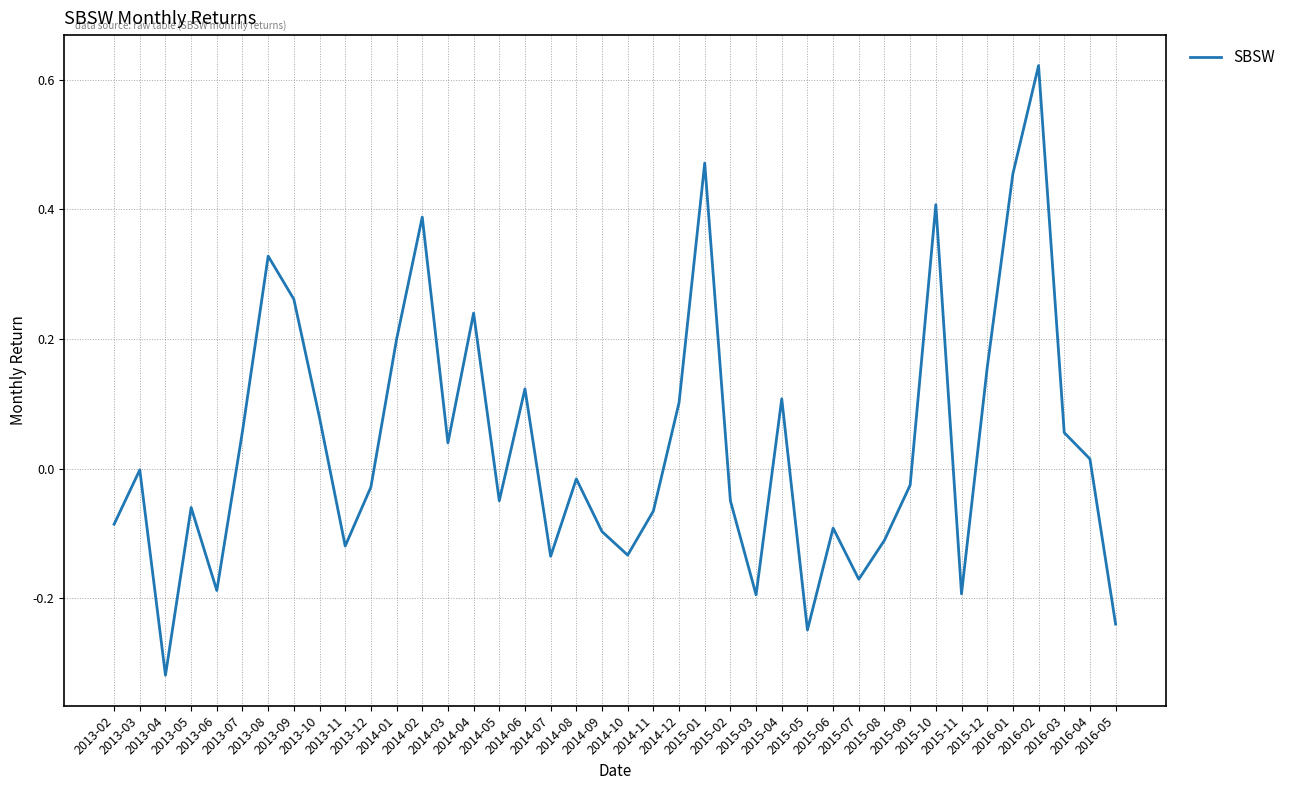

How many distinct data groups are displayed?

1